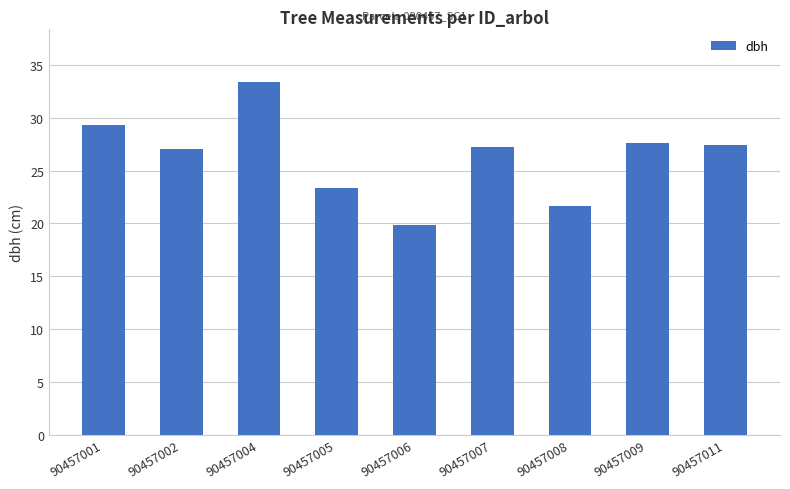

The value at 90457009 is 27.6. True or false?

True